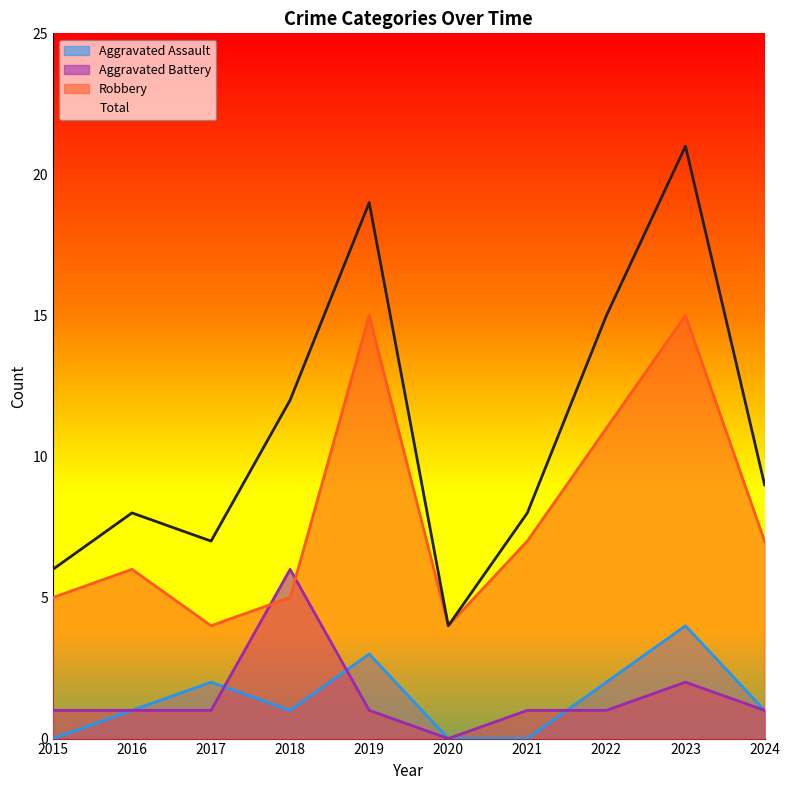

Where is the first local minimum for Total?

2017